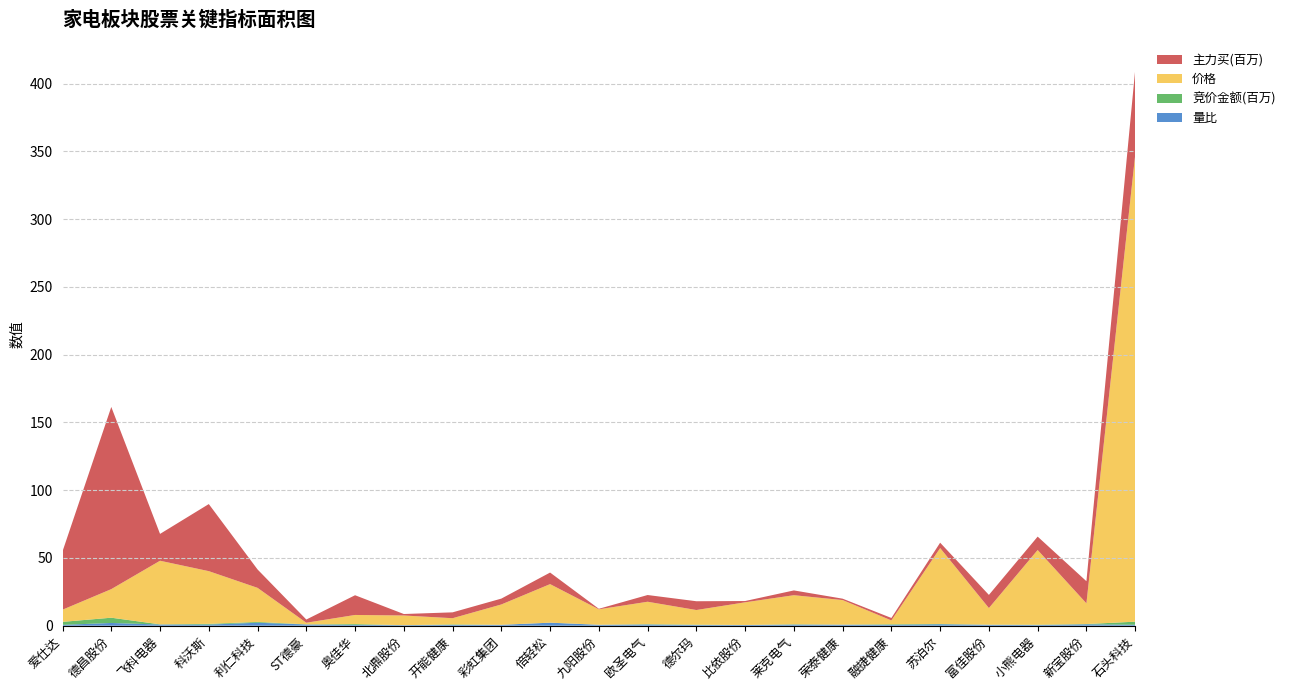

Reading left to right, list all the values displayed in this chart.

量比: 爱仕达=0.7	德昌股份=2.0	飞科电器=0.9	科沃斯=0.8	利仁科技=2.2	ST德豪=0.9	奥佳华=0.6	北鼎股份=0.4	开能健康=0.6	彩虹集团=0.7	倍轻松=2.3	九阳股份=0.7	欧圣电气=0.9	德尔玛=0.5	比依股份=0.5	莱克电气=0.8	荣泰健康=0.8	融捷健康=0.7	苏泊尔=1.1	富佳股份=0.7	小熊电器=0.5	新宝股份=1.0	石头科技=0.7
竞价金额(百万): 爱仕达=2.2	德昌股份=3.9	飞科电器=0.1	科沃斯=0.5	利仁科技=0.6	ST德豪=0.1	奥佳华=0.6	北鼎股份=0.0	开能健康=0.4	彩虹集团=0.0	倍轻松=0.0	九阳股份=0.1	欧圣电气=0.2	德尔玛=0.3	比依股份=0.1	莱克电气=0.2	荣泰健康=0.1	融捷健康=0.4	苏泊尔=0.2	富佳股份=0.1	小熊电器=0.3	新宝股份=0.2	石头科技=2.3
价格: 爱仕达=9.0	德昌股份=21.1	飞科电器=47.0	科沃斯=38.9	利仁科技=25.1	ST德豪=1.2	奥佳华=6.7	北鼎股份=7.1	开能健康=4.6	彩虹集团=15.0	倍轻松=28.4	九阳股份=11.4	欧圣电气=16.6	德尔玛=10.8	比依股份=16.7	莱克电气=21.5	荣泰健康=18.1	融捷健康=2.8	苏泊尔=56.0	富佳股份=12.2	小熊电器=55.1	新宝股份=15.3	石头科技=344.3
主力买(百万): 爱仕达=43.0	德昌股份=134.4	飞科电器=19.8	科沃斯=49.5	利仁科技=13.6	ST德豪=2.4	奥佳华=14.6	北鼎股份=1.1	开能健康=4.3	彩虹集团=4.3	倍轻松=8.5	九阳股份=0.4	欧圣电气=5.0	德尔玛=6.5	比依股份=0.9	莱克电气=3.5	荣泰健康=1.0	融捷健康=1.8	苏泊尔=4.0	富佳股份=9.7	小熊电器=9.9	新宝股份=16.3	石头科技=62.7